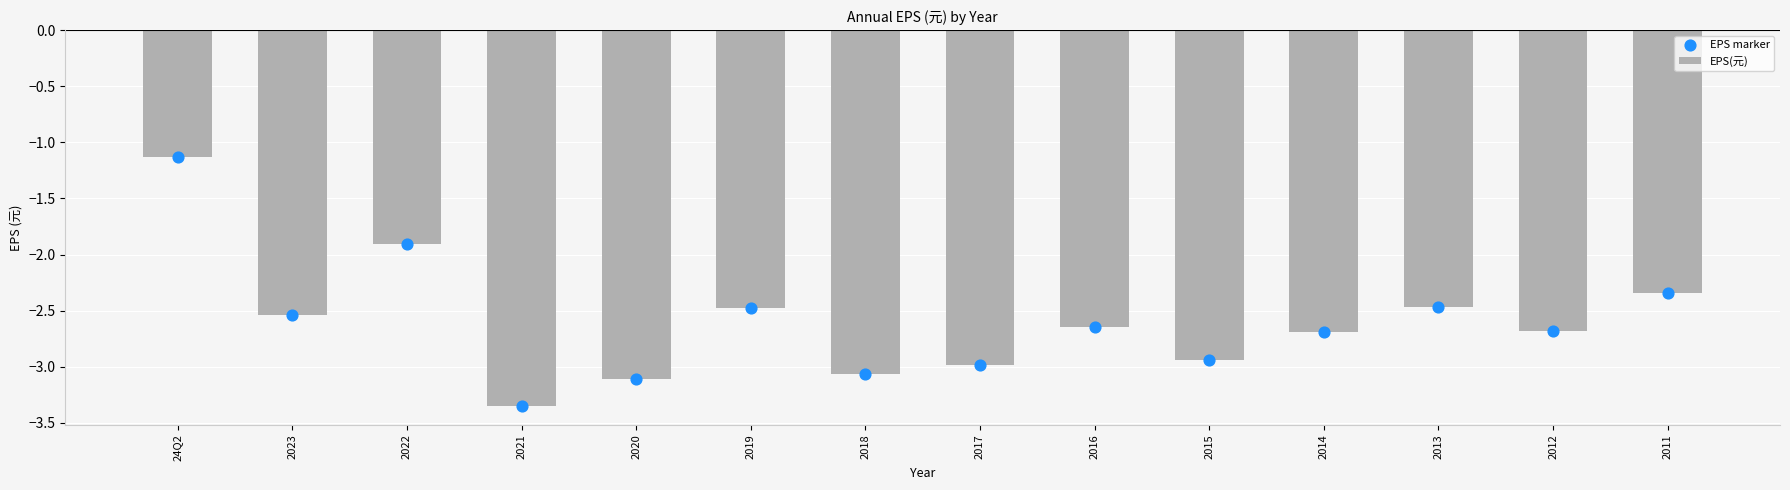

At which category is the sum across all series the highest?

24Q2